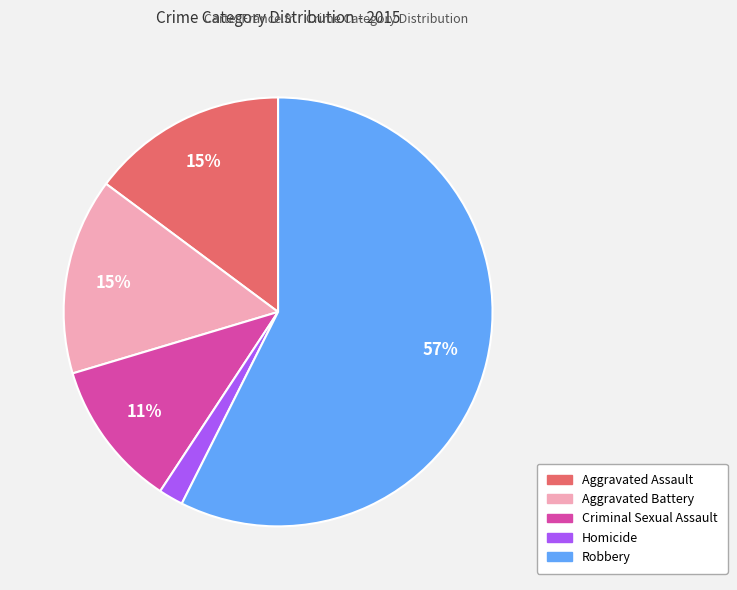

Do Robbery and Homicide together represent more than half of the pie?

Yes